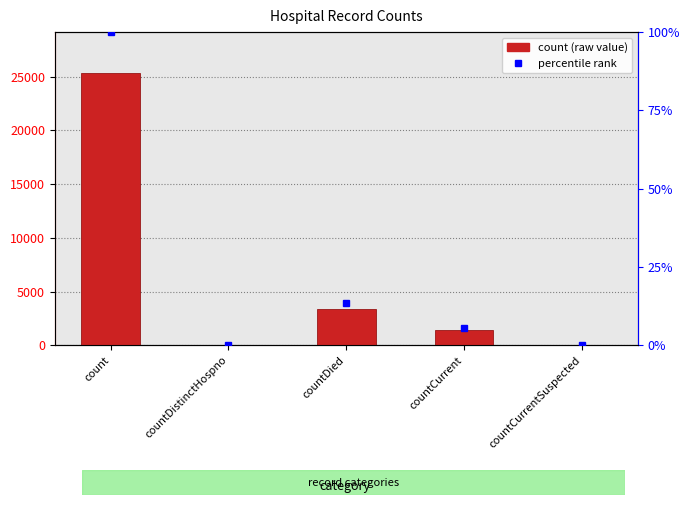

Where is the data nearest to the value 12671?

countDied